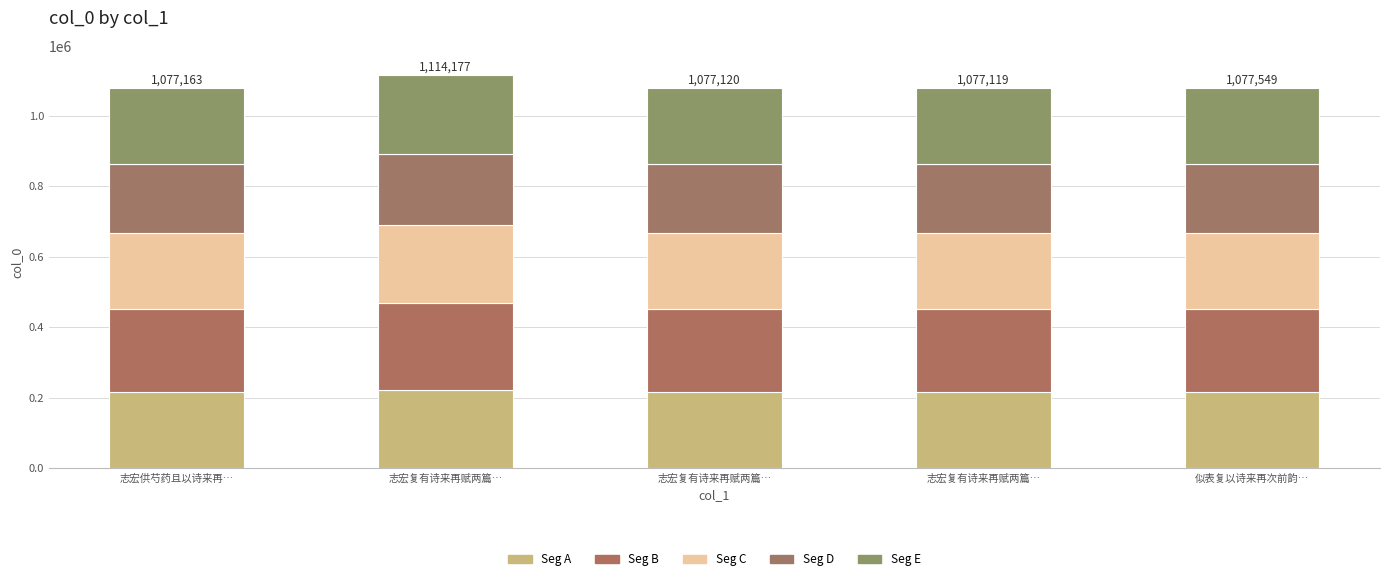

What is the label of the 3rd bar from the right?

志宏复有诗来再赋两篇…